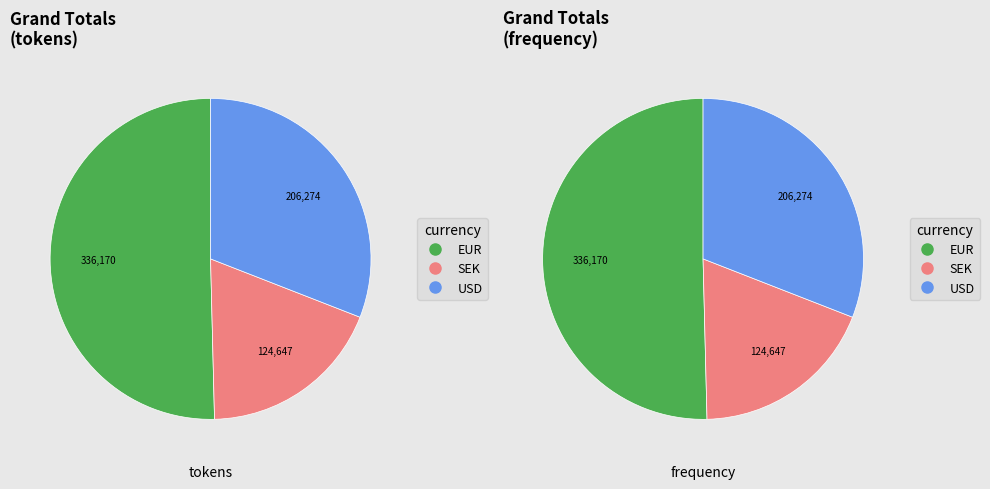

Which category accounts for the majority?

EUR